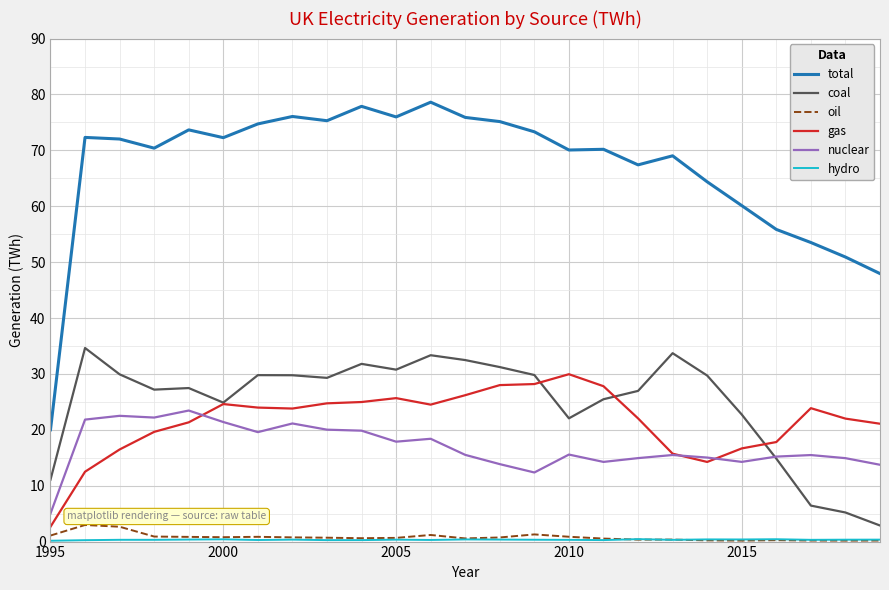

Which series has the largest range (max minus min)?

total